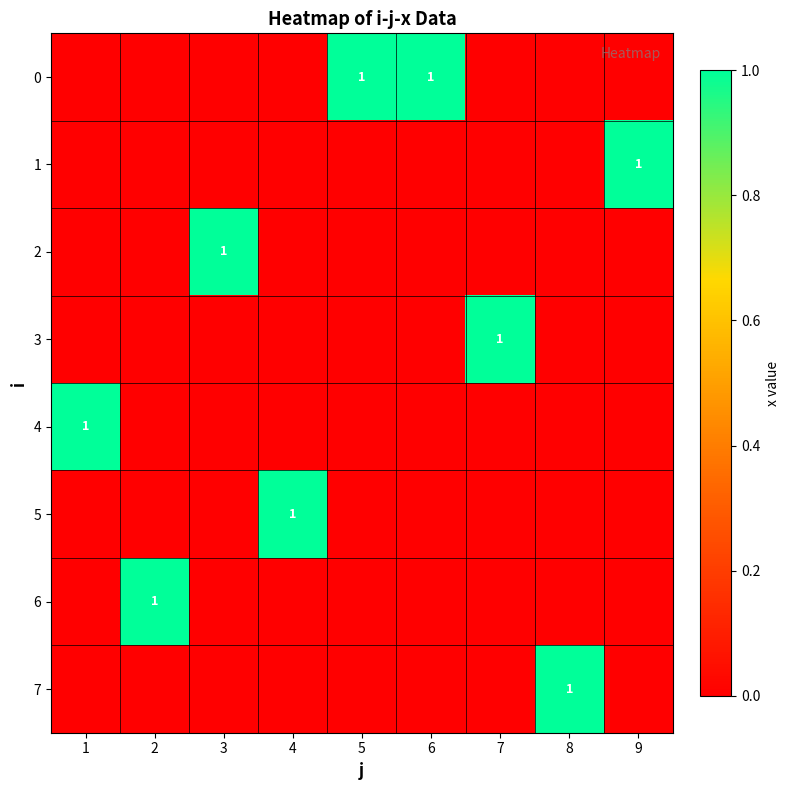

Is it true that 4 equals 1 at 1?

True